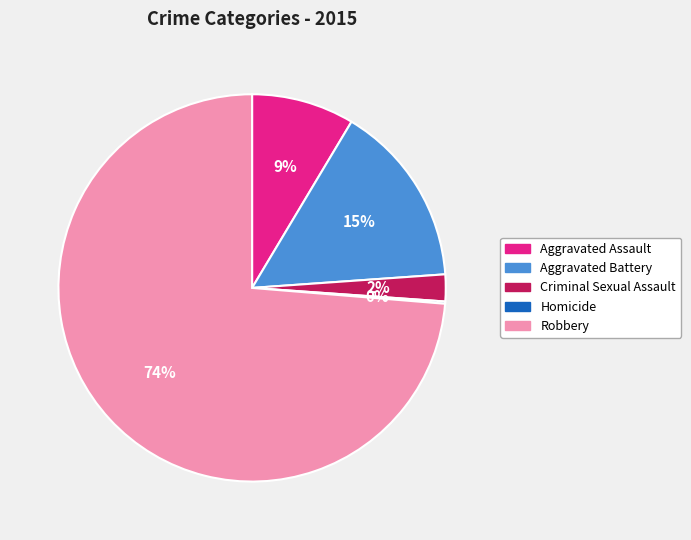

Which has a higher value, Criminal Sexual Assault or Aggravated Battery?

Aggravated Battery